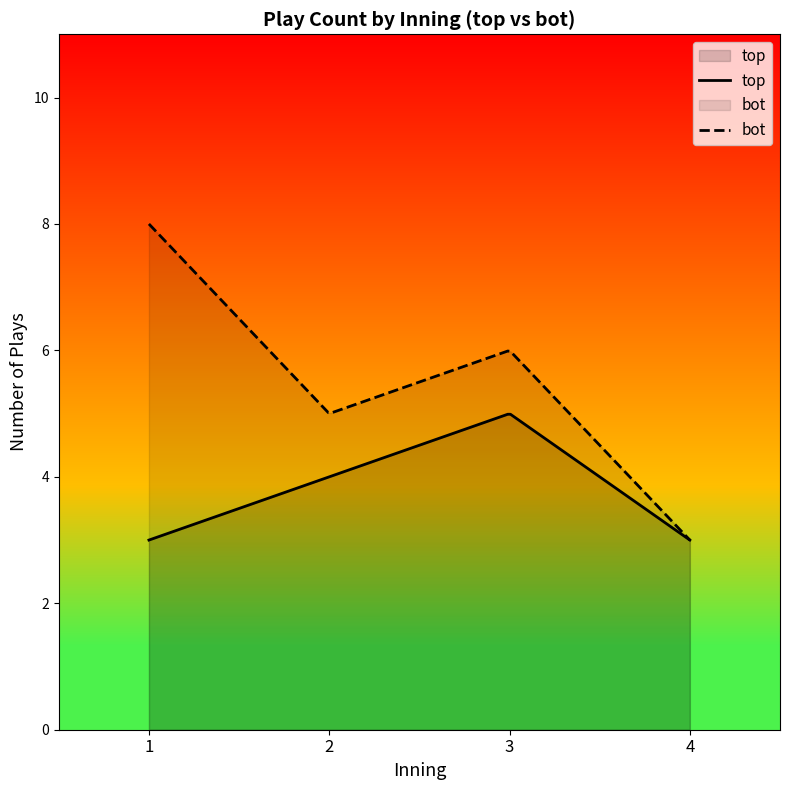

What are all the series names shown in the legend?

top, bot